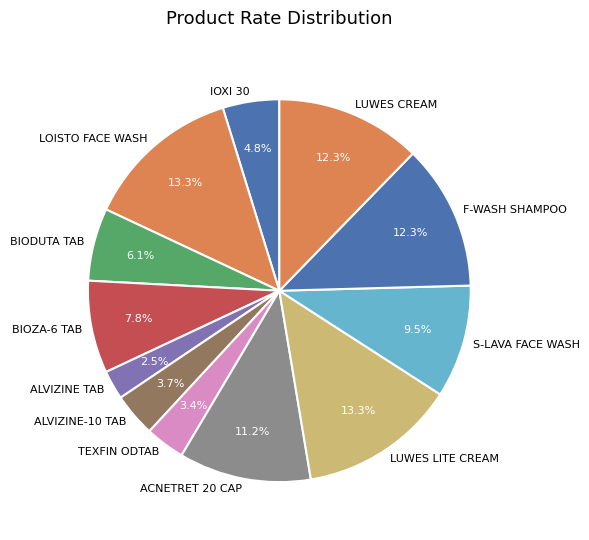

Is there a majority slice in this chart?

No